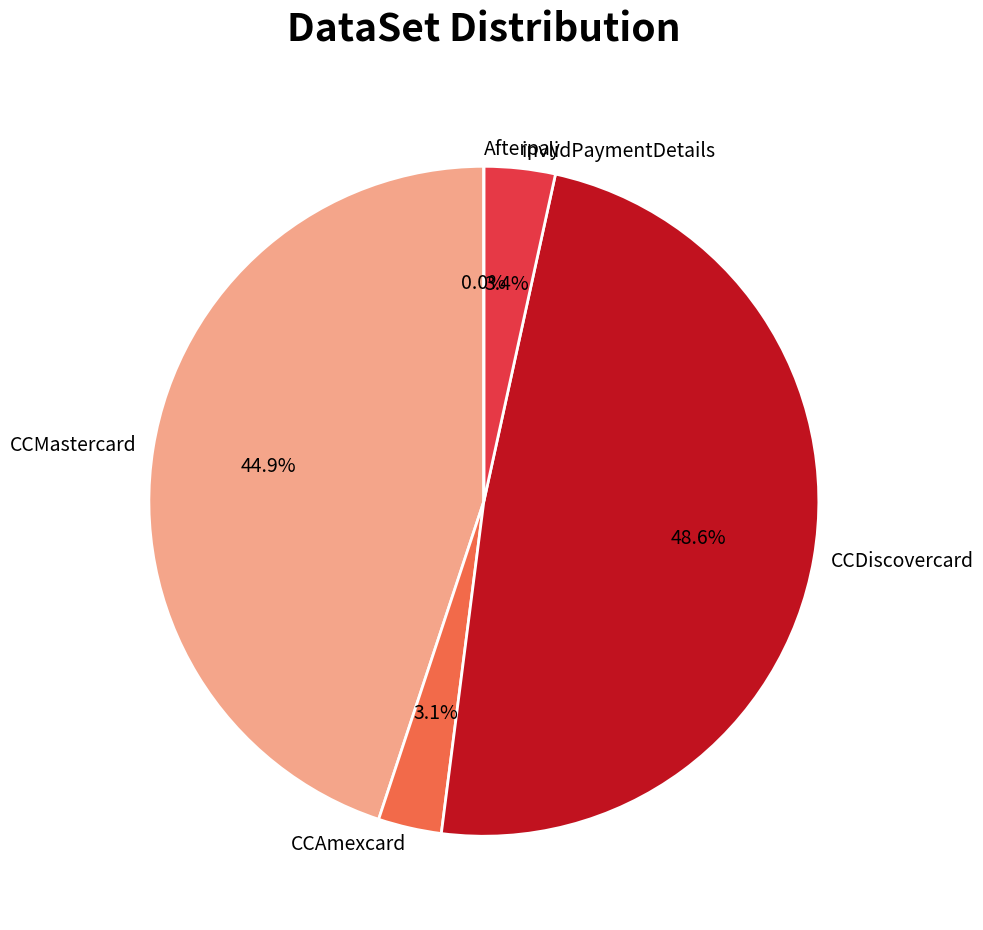

Does any single category account for the majority?

No